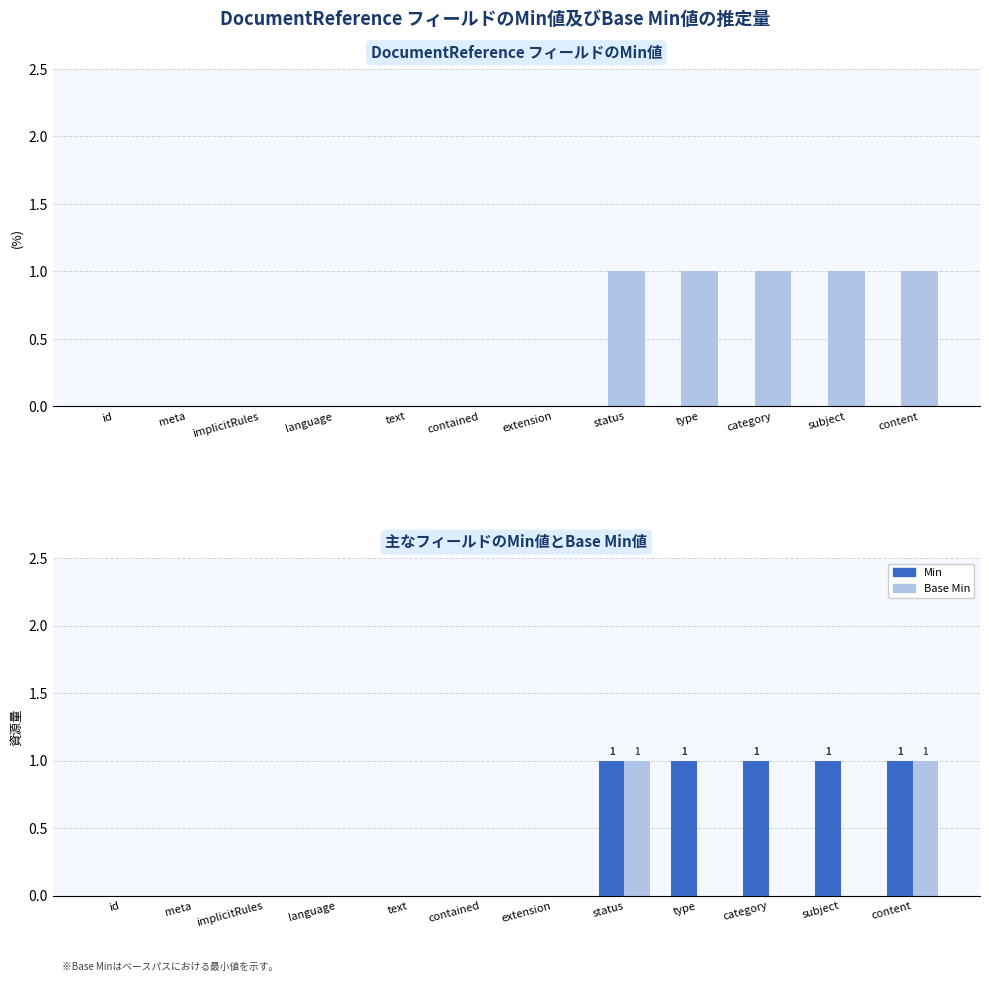

What is the label of the 8th bar from the right?

text